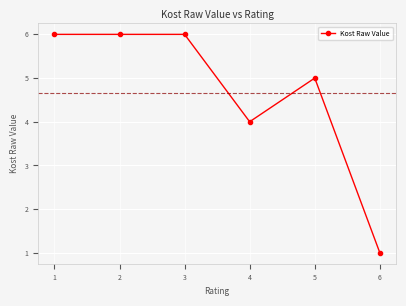

What is the change in value from 2 to 6?

-5